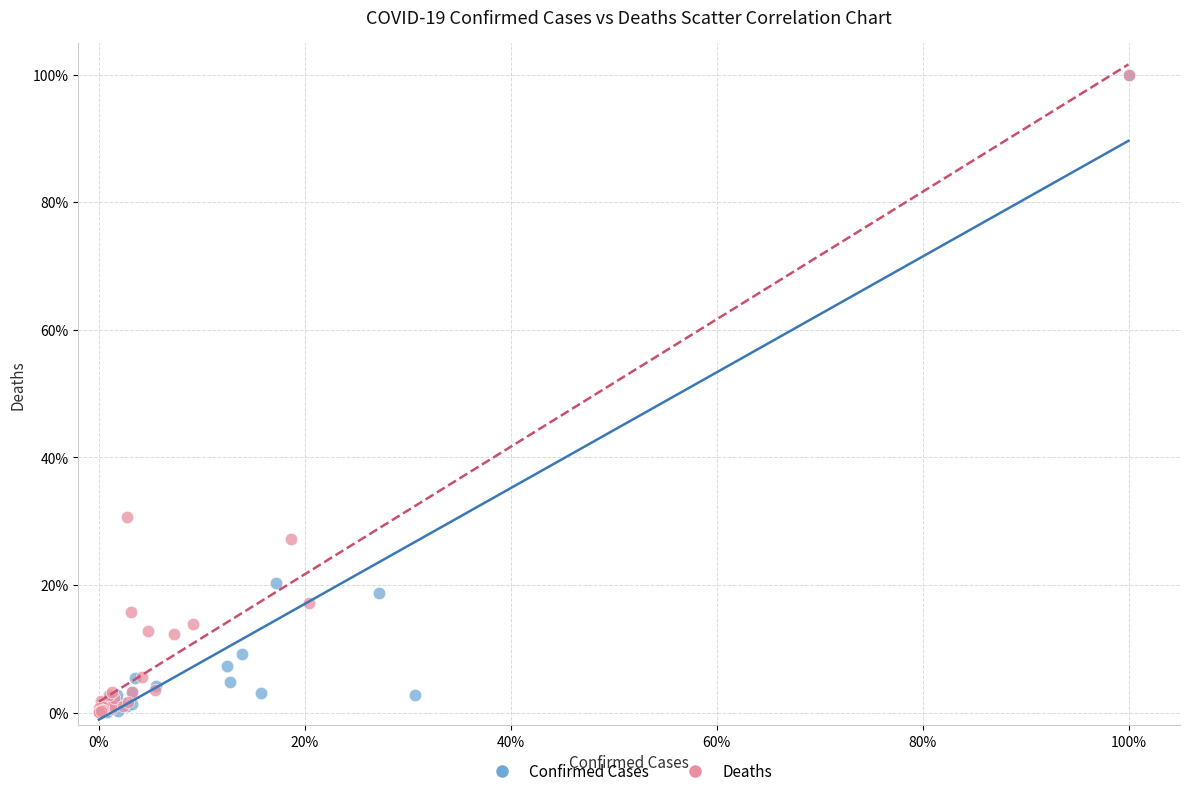

Which series has the largest Y range (max minus min)?

Confirmed Cases